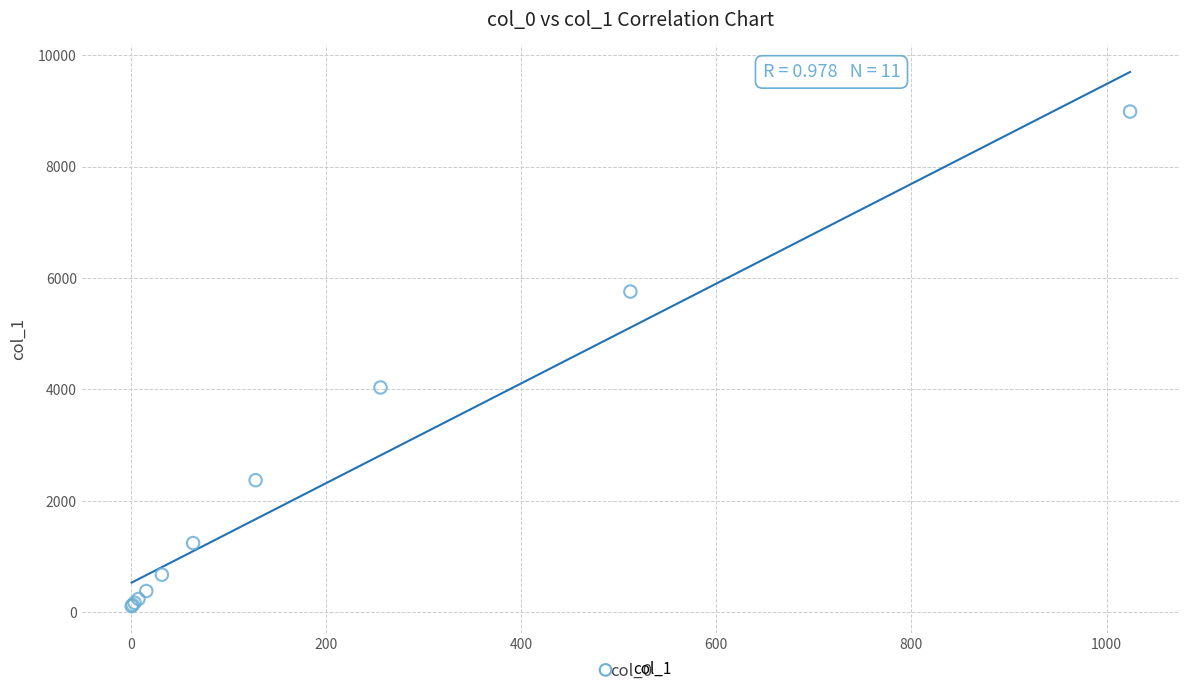

What Y value in the scatter plot is closest to 4548?

4035.2